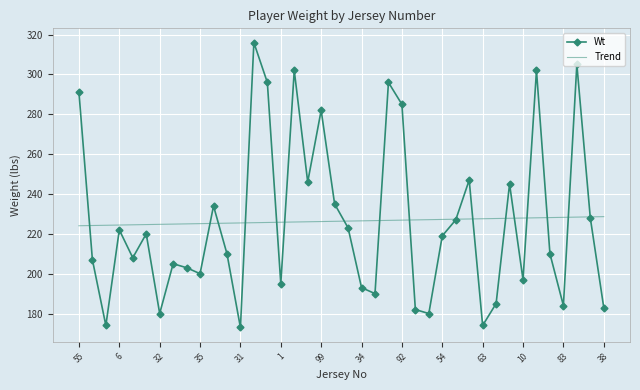

Which series has the widest spread of values?

Wt